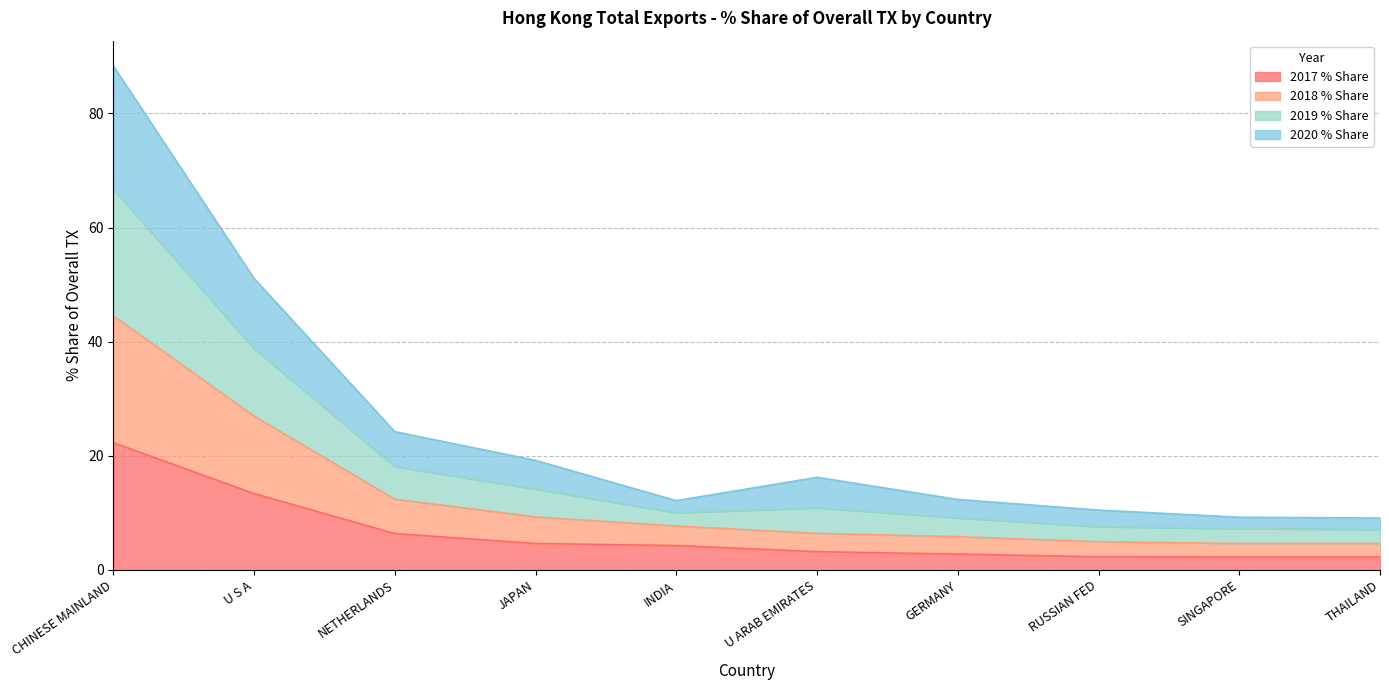

What is the total value across all series at RUSSIAN FED?

10.5